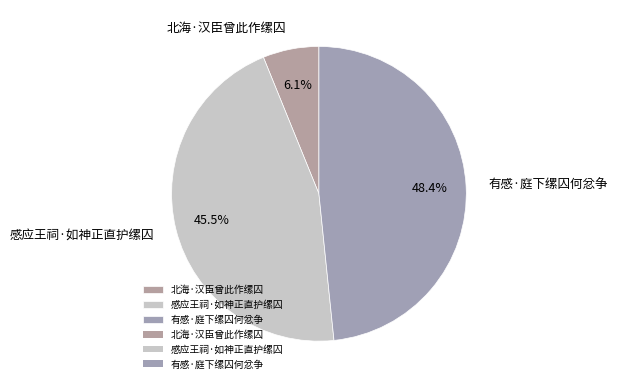

To the nearest percent, what portion does 有感·庭下缧囚何忿争 represent?

48%